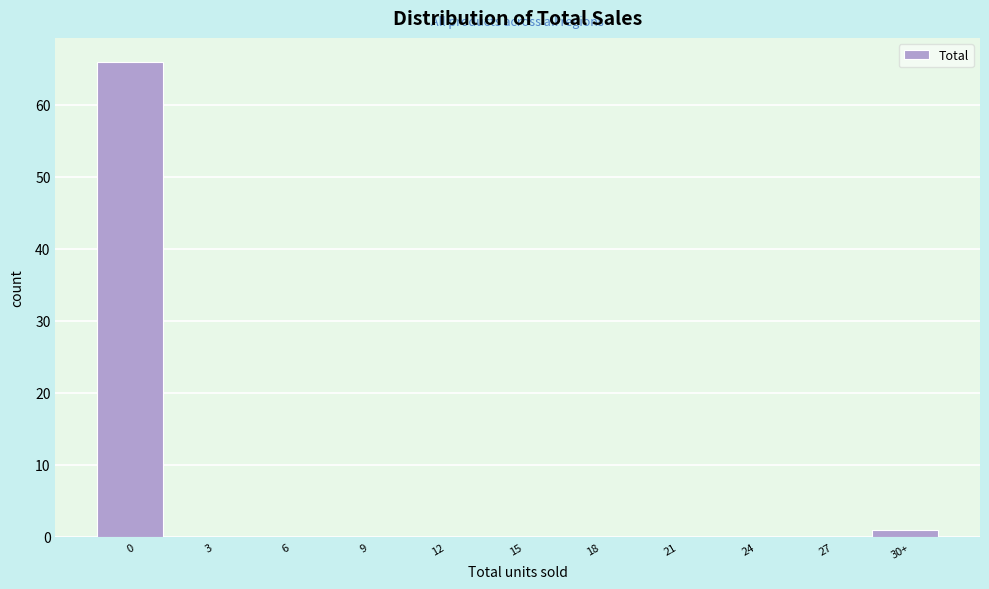

Reading right to left, extract all data points from this chart.

30+=1	27=0	24=0	21=0	18=0	15=0	12=0	9=0	6=0	3=0	0=66